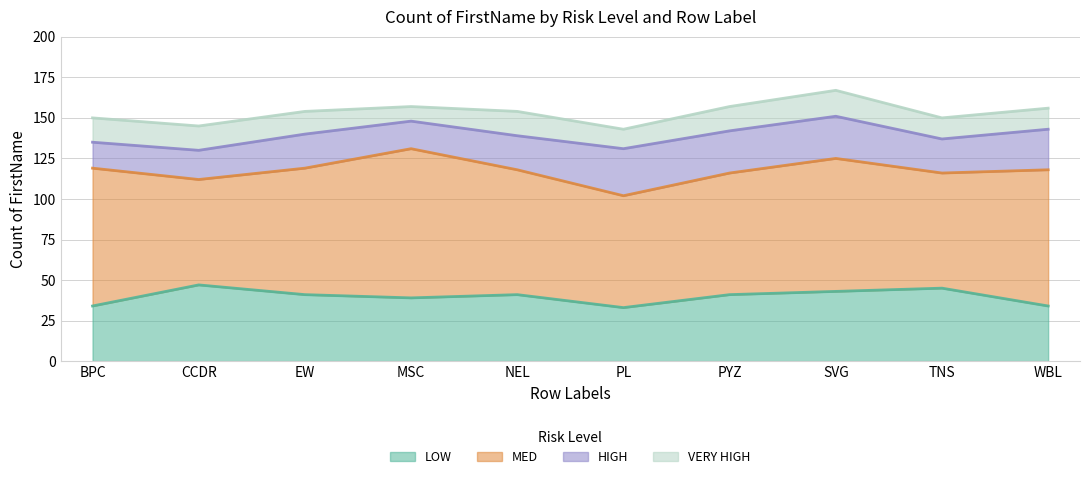

Is it true that HIGH equals 21 at BPC?

False